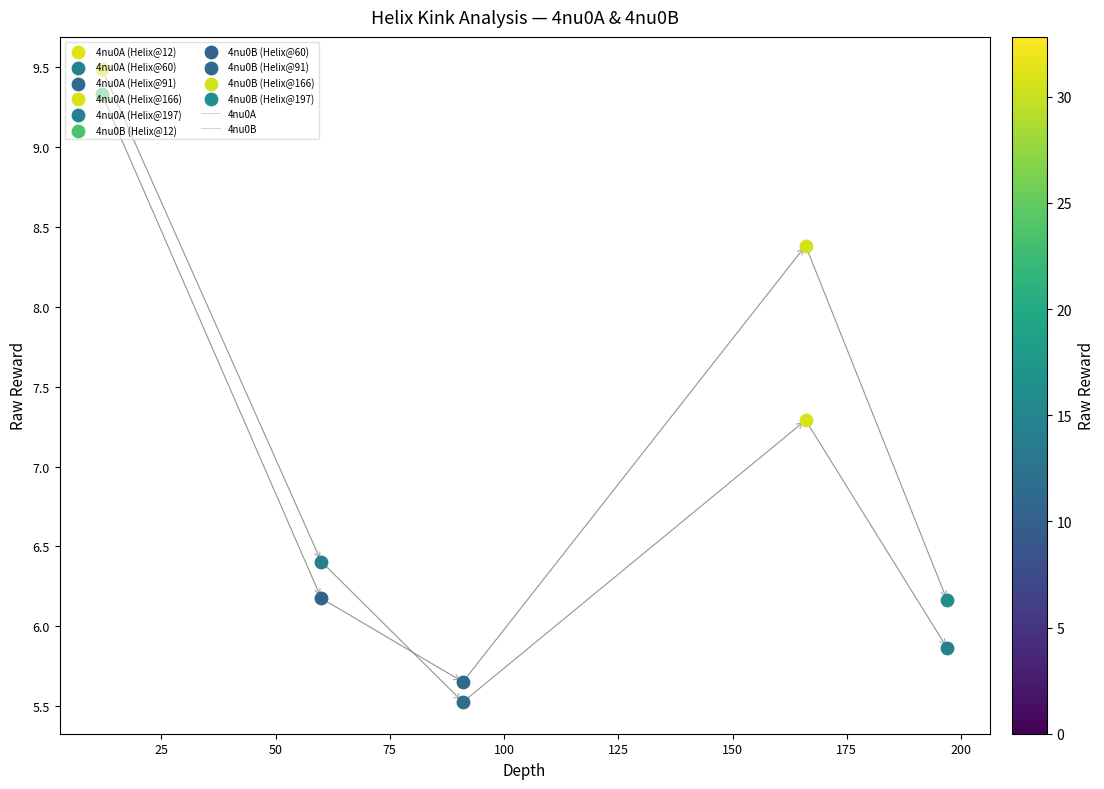

Is this an area chart (filled region under the line)?

No